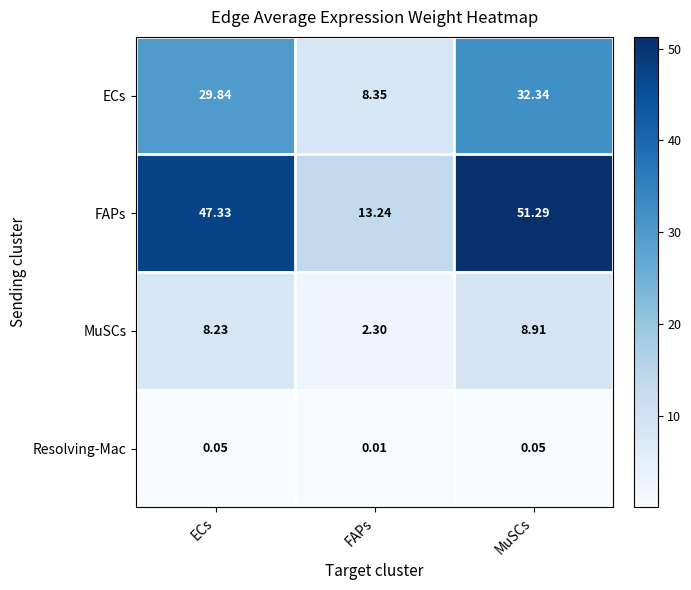

At which label is Resolving-Mac closest to 0?

FAPs